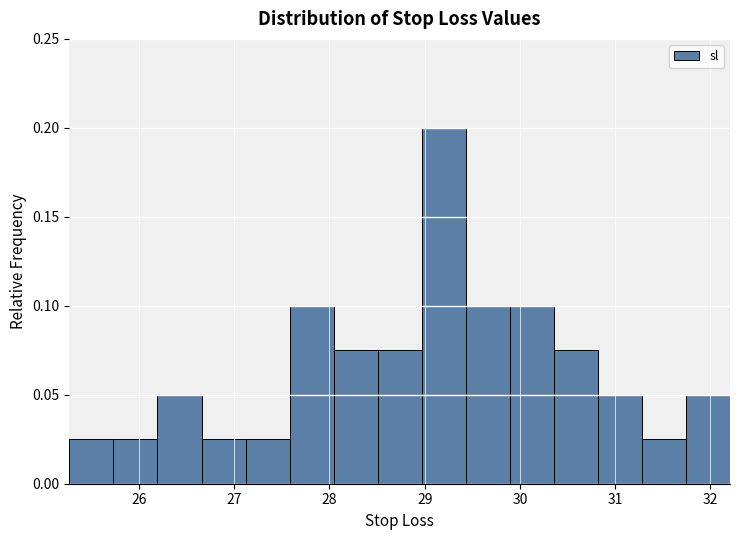

Which range on the x-axis has the tallest bar?

29.0 to 29.4